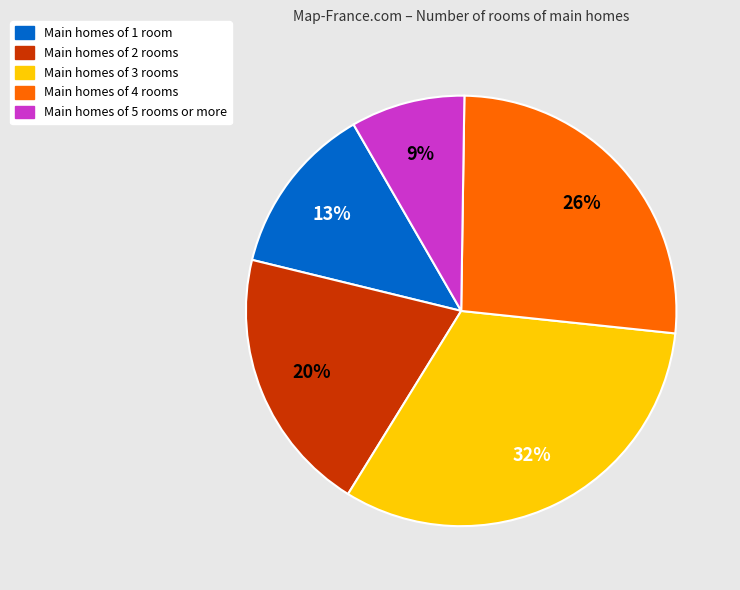

How many slices are in this pie chart?

5